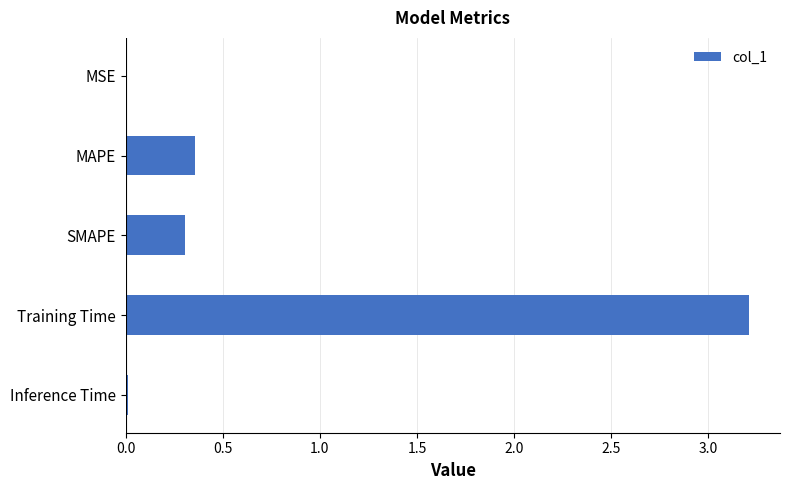

True or false: the data shows 0.0 at Inference Time.

True